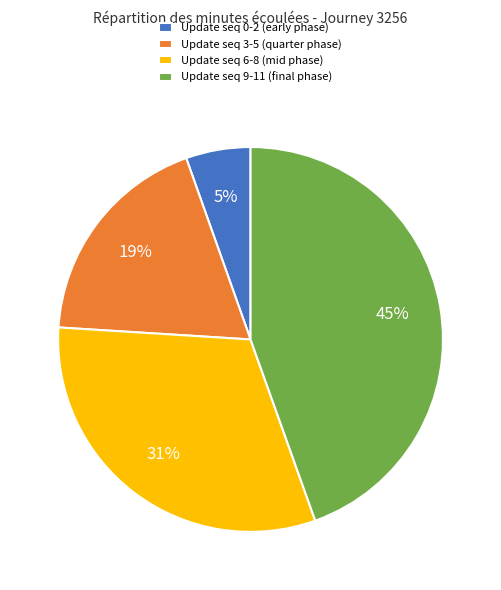

To the nearest percent, what portion does Update seq 6-8 (mid phase) represent?

31%